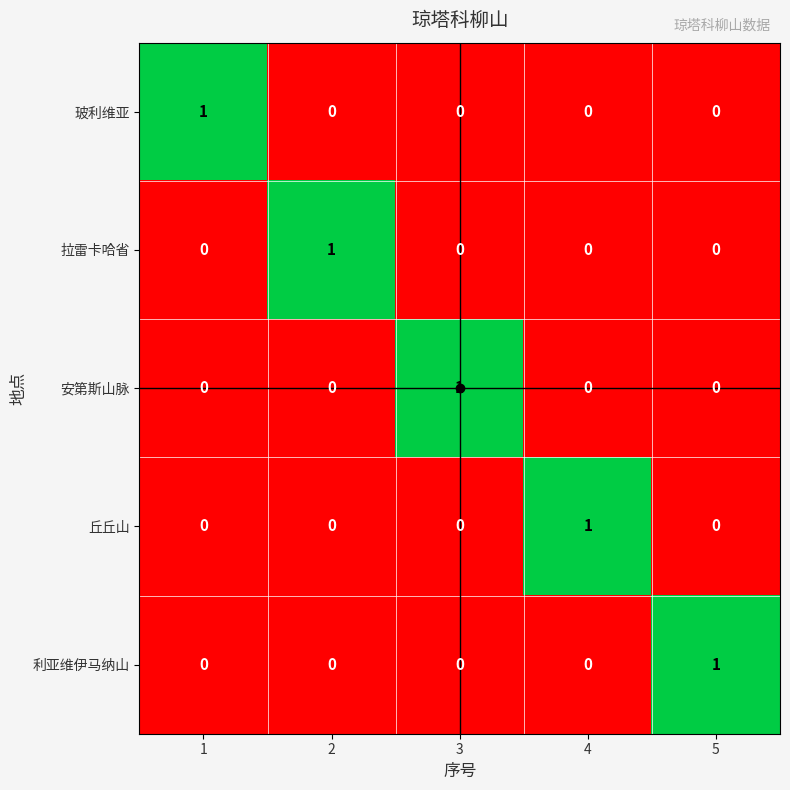

The value of 丘丘山 at 1 is 1. True or false?

False